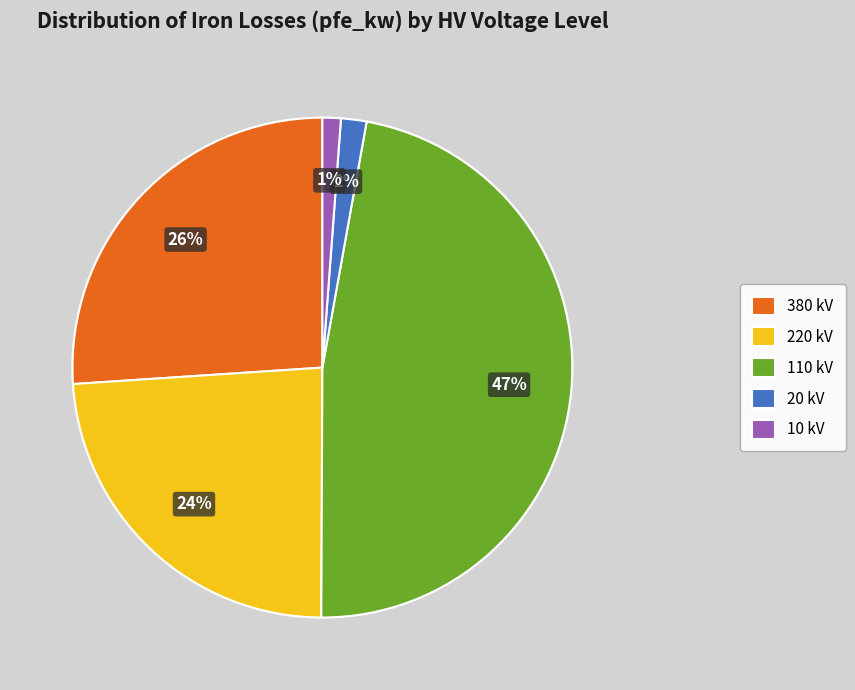

Is it true that 10 kV is 1% of the pie?

True